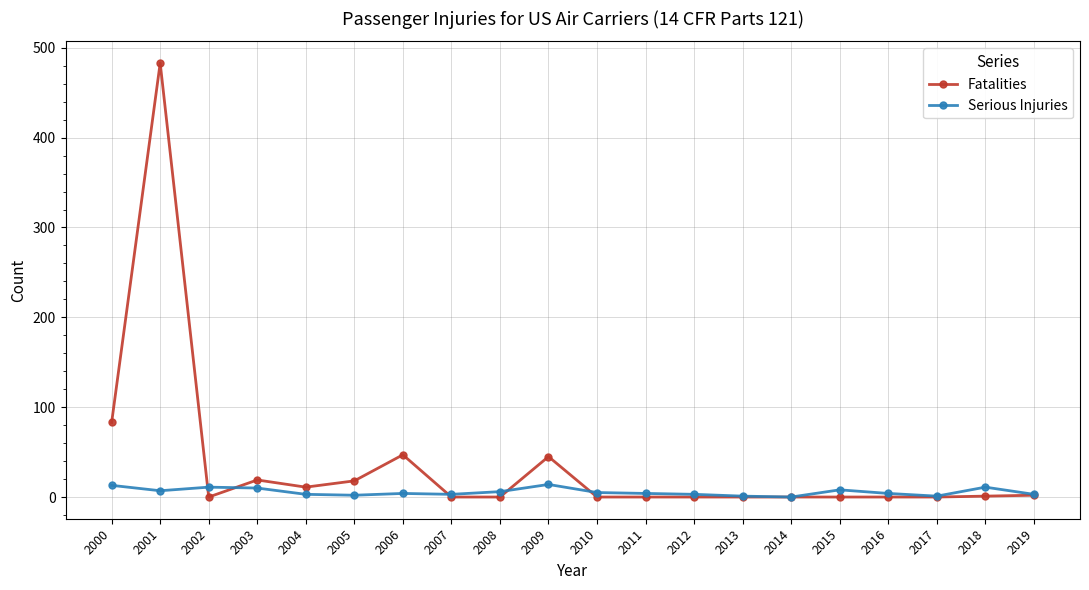

What is the highest value of the Serious Injuries series?

14